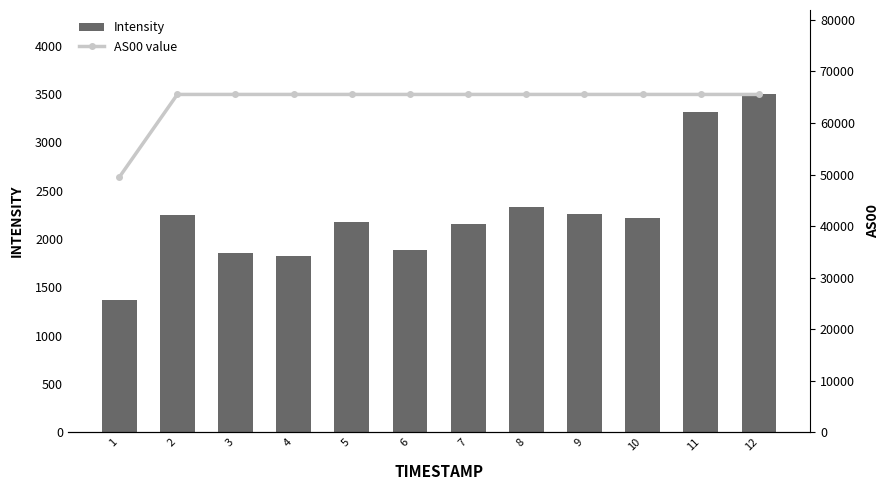

The value of AS00 value at 2 is 65535.0. True or false?

True